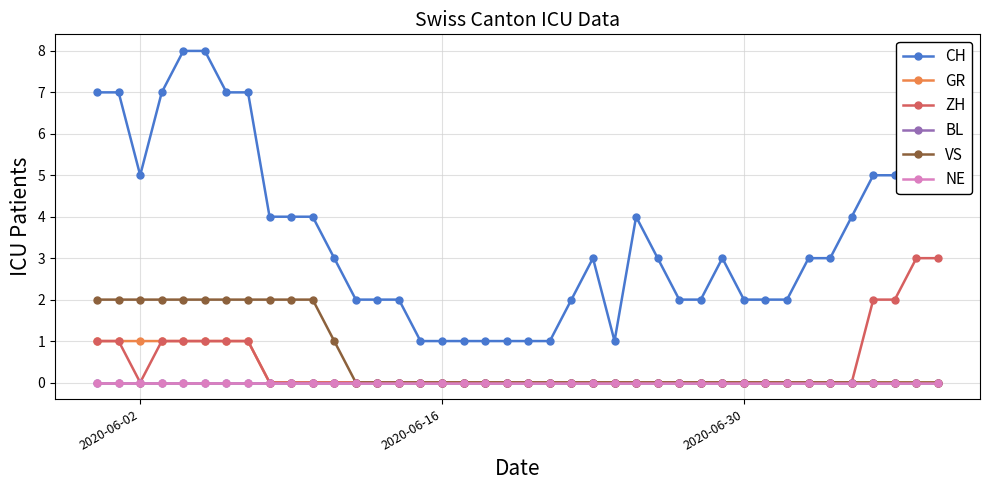

True or false: NE and ZH cross at least once.

False